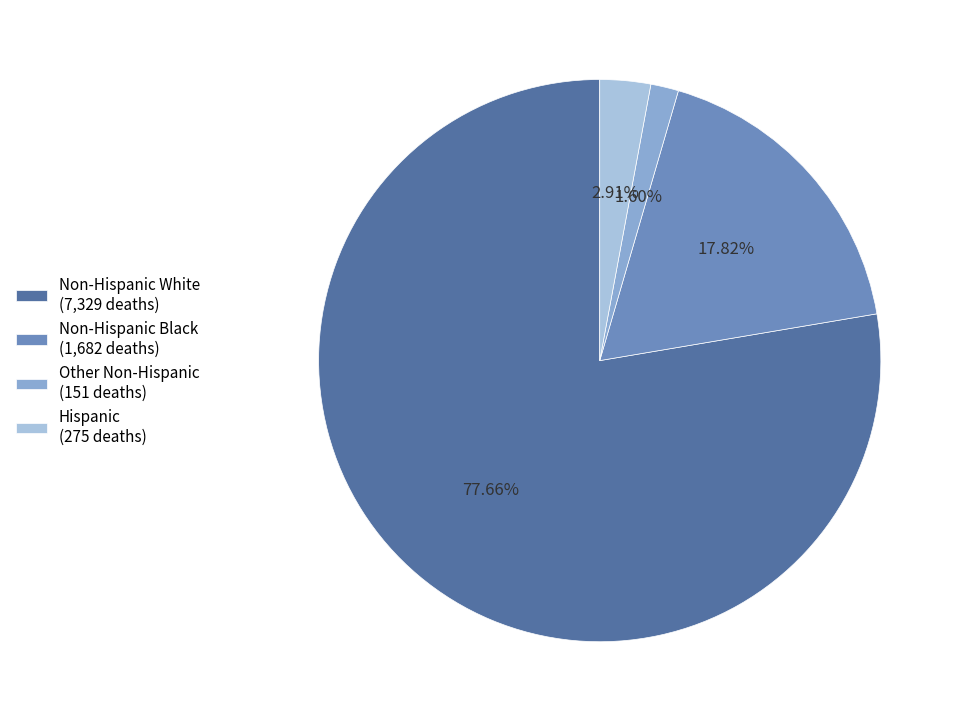

To the nearest percent, what portion does Non-Hispanic White represent?

78%